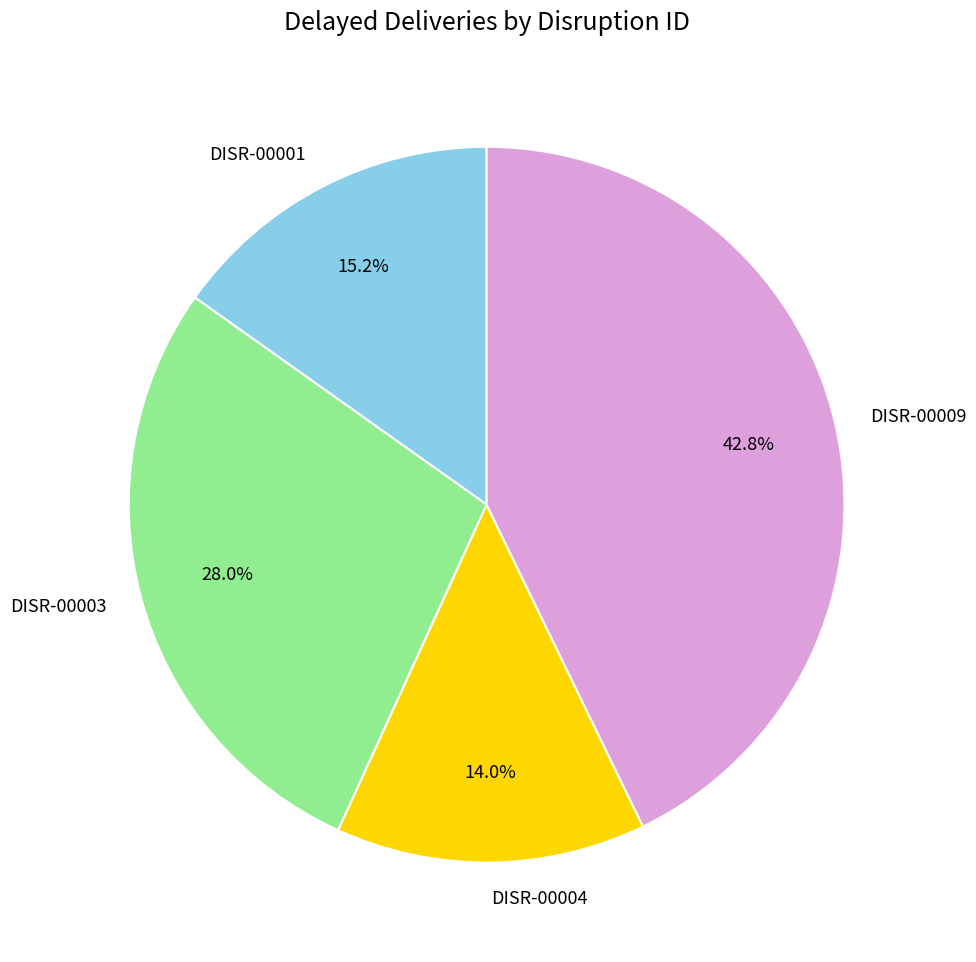

Does DISR-00004 account for over 50% of the chart?

No